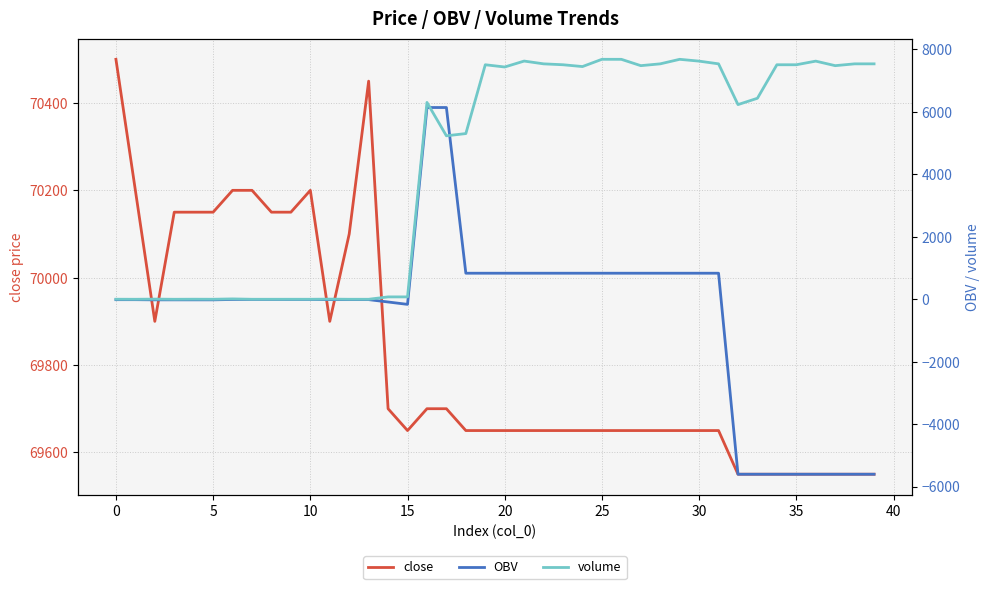

Is the value of close at 30 greater than the value of volume at 15?

Yes